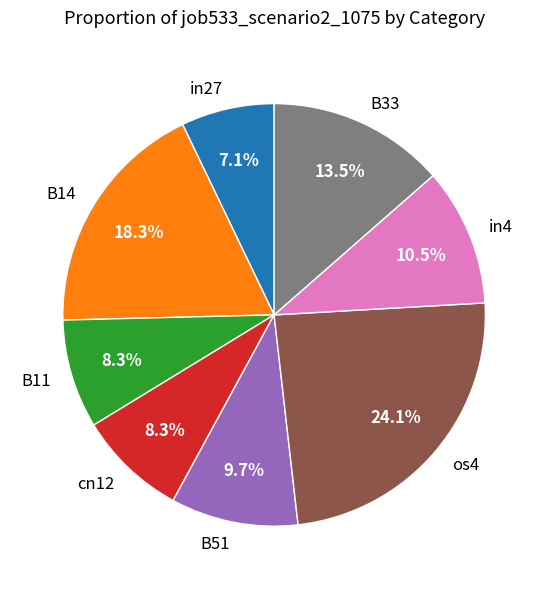

The os4 slice represents 19% of the pie. True or false?

False